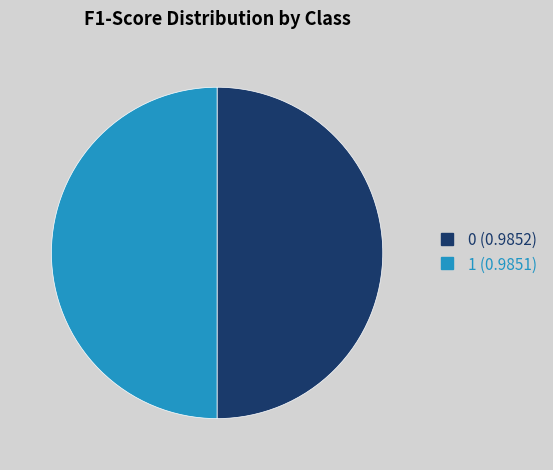

True or false: 0 accounts for 50% of the total.

True